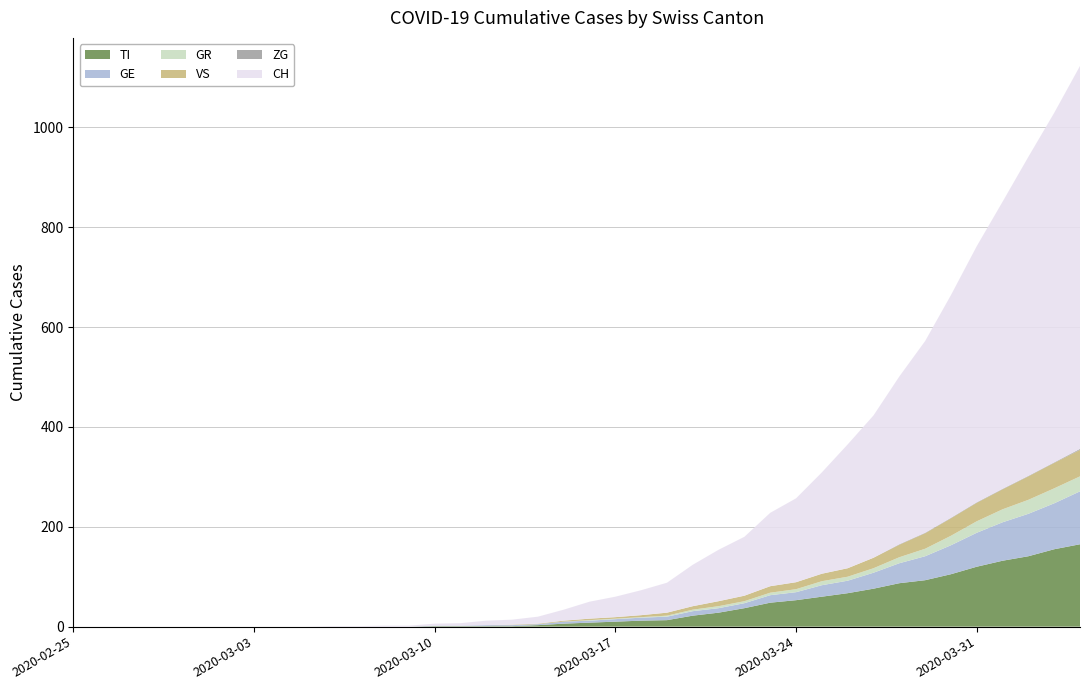

Reading right to left, transcribe all the data shown in this chart.

GE: 2020-04-04=106	2020-04-03=92	2020-04-02=85	2020-04-01=77	2020-03-31=68	2020-03-30=58	2020-03-29=48	2020-03-28=40	2020-03-27=32	2020-03-26=25	2020-03-25=23	2020-03-24=16	2020-03-23=15	2020-03-22=10	2020-03-21=9	2020-03-20=9	2020-03-19=7	2020-03-18=6	2020-03-17=5	2020-03-16=4	2020-03-15=4	2020-03-14=2	2020-03-13=2	2020-03-12=2	2020-03-11=1	2020-03-10=1	2020-03-09=0	2020-03-08=0	2020-03-07=0	2020-03-06=0	2020-03-05=0	2020-03-04=0	2020-03-03=0	2020-03-02=0	2020-03-01=0	2020-02-29=0	2020-02-28=0	2020-02-27=0	2020-02-26=0	2020-02-25=0
GR: 2020-04-04=30	2020-04-03=30	2020-04-02=28	2020-04-01=26	2020-03-31=23	2020-03-30=19	2020-03-29=15	2020-03-28=12	2020-03-27=9	2020-03-26=8	2020-03-25=8	2020-03-24=6	2020-03-23=5	2020-03-22=4	2020-03-21=4	2020-03-20=3	2020-03-19=2	2020-03-18=1	2020-03-17=1	2020-03-16=1	2020-03-15=0	2020-03-14=0	2020-03-13=0	2020-03-12=0	2020-03-11=0	2020-03-10=0	2020-03-09=0	2020-03-08=0	2020-03-07=0	2020-03-06=0	2020-03-05=0	2020-03-04=0	2020-03-03=0	2020-03-02=0	2020-03-01=0	2020-02-29=0	2020-02-28=0	2020-02-27=0	2020-02-26=0	2020-02-25=0
TI: 2020-04-04=165	2020-04-03=155	2020-04-02=141	2020-04-01=132	2020-03-31=120	2020-03-30=105	2020-03-29=93	2020-03-28=87	2020-03-27=76	2020-03-26=67	2020-03-25=60	2020-03-24=53	2020-03-23=48	2020-03-22=37	2020-03-21=28	2020-03-20=22	2020-03-19=13	2020-03-18=12	2020-03-17=10	2020-03-16=8	2020-03-15=6	2020-03-14=3	2020-03-13=1	2020-03-12=1	2020-03-11=1	2020-03-10=1	2020-03-09=0	2020-03-08=0	2020-03-07=0	2020-03-06=0	2020-03-05=0	2020-03-04=0	2020-03-03=0	2020-03-02=0	2020-03-01=0	2020-02-29=0	2020-02-28=0	2020-02-27=0	2020-02-26=0	2020-02-25=0
VS: 2020-04-04=53	2020-04-03=51	2020-04-02=47	2020-04-01=40	2020-03-31=37	2020-03-30=35	2020-03-29=31	2020-03-28=25	2020-03-27=21	2020-03-26=17	2020-03-25=15	2020-03-24=14	2020-03-23=13	2020-03-22=11	2020-03-21=10	2020-03-20=7	2020-03-19=6	2020-03-18=4	2020-03-17=3	2020-03-16=3	2020-03-15=2	2020-03-14=1	2020-03-13=1	2020-03-12=0	2020-03-11=0	2020-03-10=0	2020-03-09=0	2020-03-08=0	2020-03-07=0	2020-03-06=0	2020-03-05=0	2020-03-04=0	2020-03-03=0	2020-03-02=0	2020-03-01=0	2020-02-29=0	2020-02-28=0	2020-02-27=0	2020-02-26=0	2020-02-25=0
ZG: 2020-04-04=2	2020-04-03=1	2020-04-02=1	2020-04-01=1	2020-03-31=1	2020-03-30=1	2020-03-29=1	2020-03-28=1	2020-03-27=0	2020-03-26=0	2020-03-25=0	2020-03-24=0	2020-03-23=0	2020-03-22=0	2020-03-21=0	2020-03-20=0	2020-03-19=0	2020-03-18=0	2020-03-17=0	2020-03-16=0	2020-03-15=0	2020-03-14=0	2020-03-13=0	2020-03-12=0	2020-03-11=0	2020-03-10=0	2020-03-09=0	2020-03-08=0	2020-03-07=0	2020-03-06=0	2020-03-05=0	2020-03-04=0	2020-03-03=0	2020-03-02=0	2020-03-01=0	2020-02-29=0	2020-02-28=0	2020-02-27=0	2020-02-26=0	2020-02-25=0
CH: 2020-04-04=767	2020-04-03=700	2020-04-02=639	2020-04-01=575	2020-03-31=513	2020-03-30=446	2020-03-29=384	2020-03-28=336	2020-03-27=285	2020-03-26=248	2020-03-25=203	2020-03-24=168	2020-03-23=147	2020-03-22=118	2020-03-21=103	2020-03-20=83	2020-03-19=60	2020-03-18=50	2020-03-17=41	2020-03-16=34	2020-03-15=22	2020-03-14=14	2020-03-13=10	2020-03-12=9	2020-03-11=5	2020-03-10=4	2020-03-09=2	2020-03-08=2	2020-03-07=1	2020-03-06=1	2020-03-05=0	2020-03-04=0	2020-03-03=0	2020-03-02=0	2020-03-01=0	2020-02-29=0	2020-02-28=0	2020-02-27=0	2020-02-26=0	2020-02-25=0